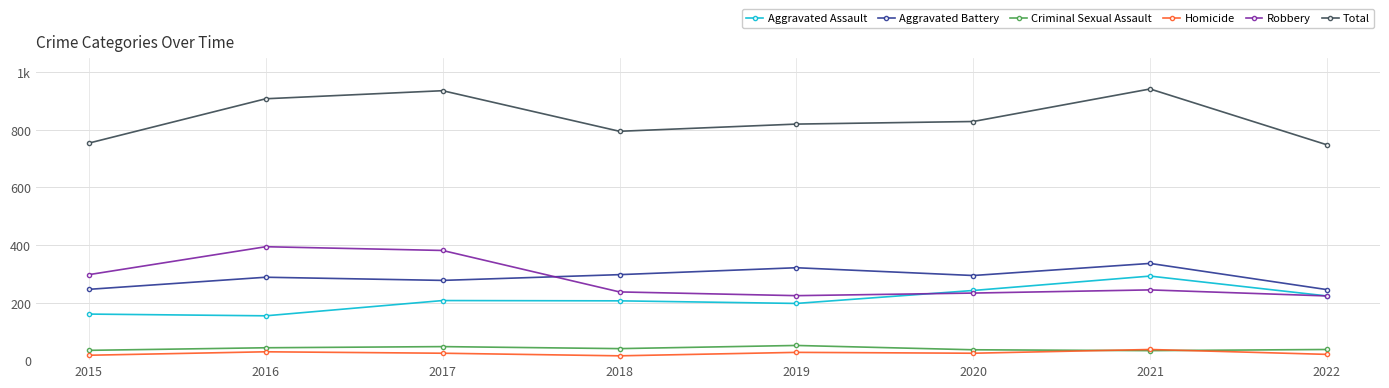

Does the chart have visible grid lines?

Yes